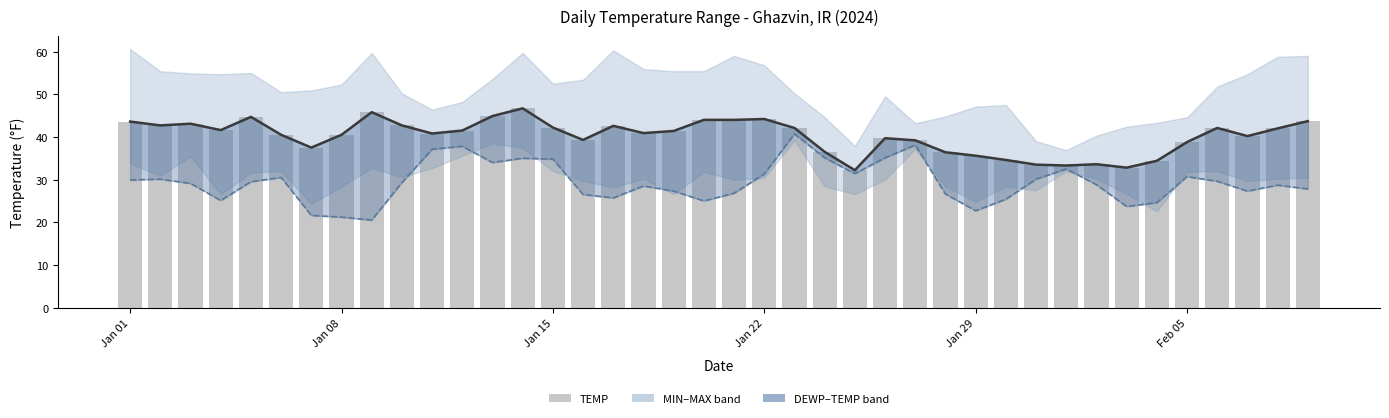

True or false: TEMP (line) has a value of 68.0 at 16.

False